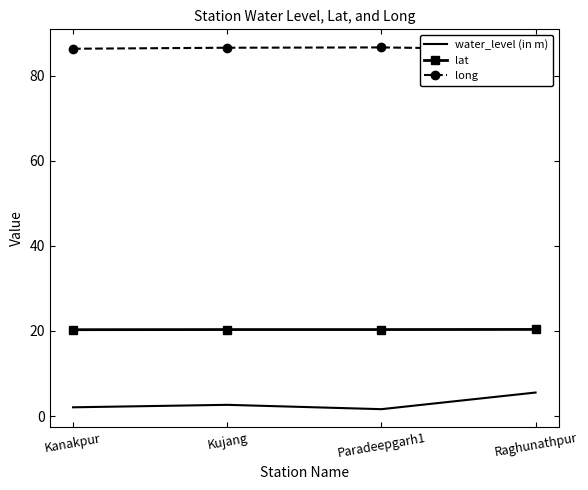

True or false: long and lat intersect in this chart.

False